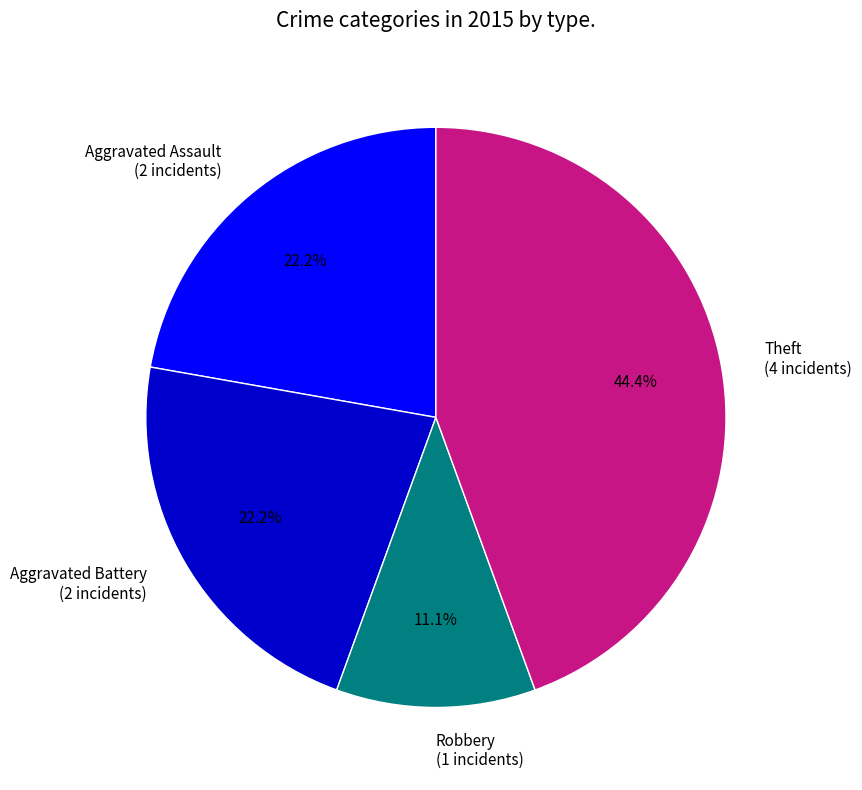

What percentage is the Robbery slice, to the nearest percent?

11%